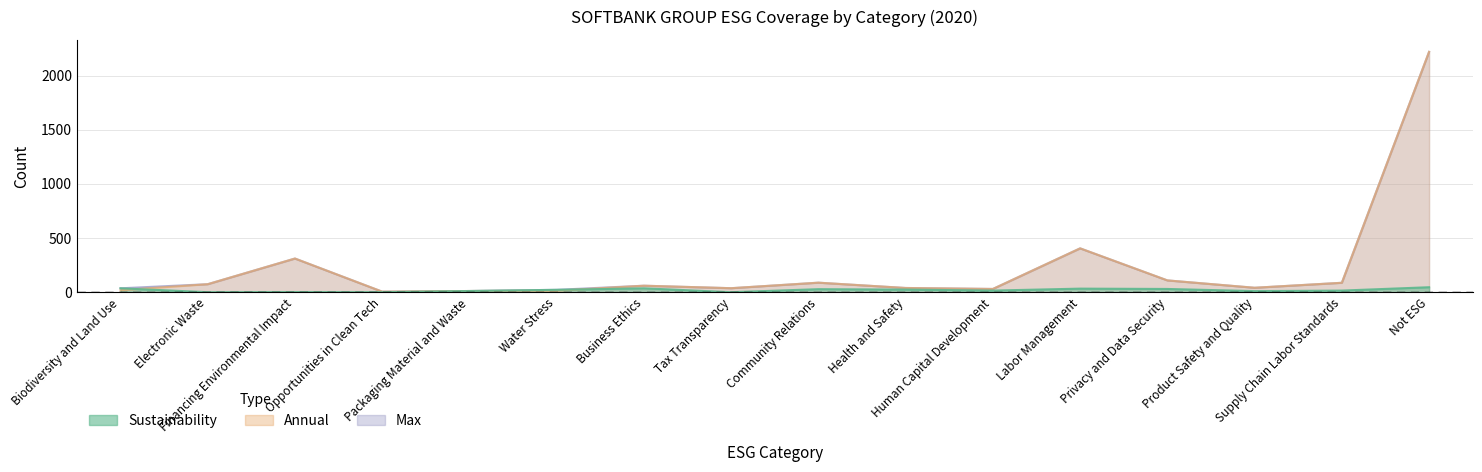

What is the label of the 2nd point from the right?

Supply Chain Labor Standards